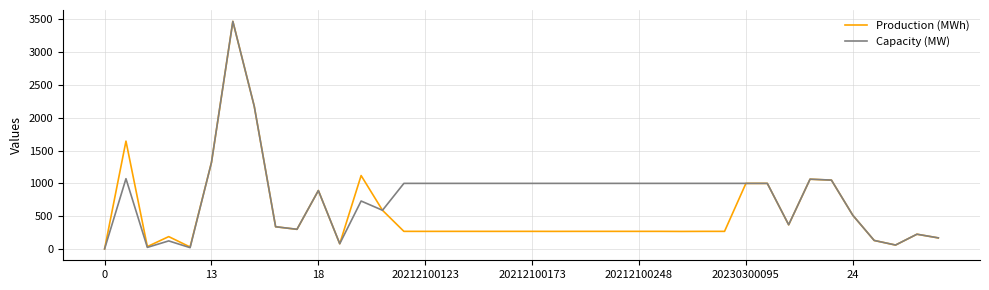

Rank the series by their average value, from highest to lowest.

Capacity (MW), Production (MWh)